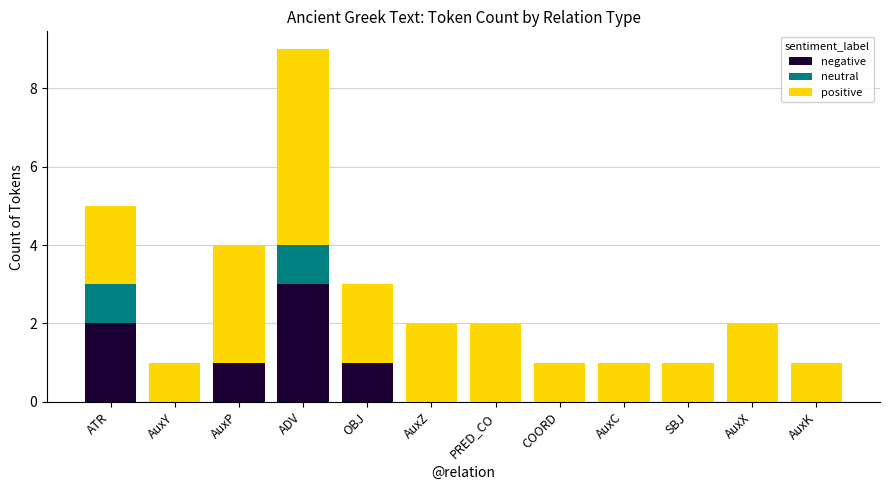

At which category is the sum across all series the highest?

ADV